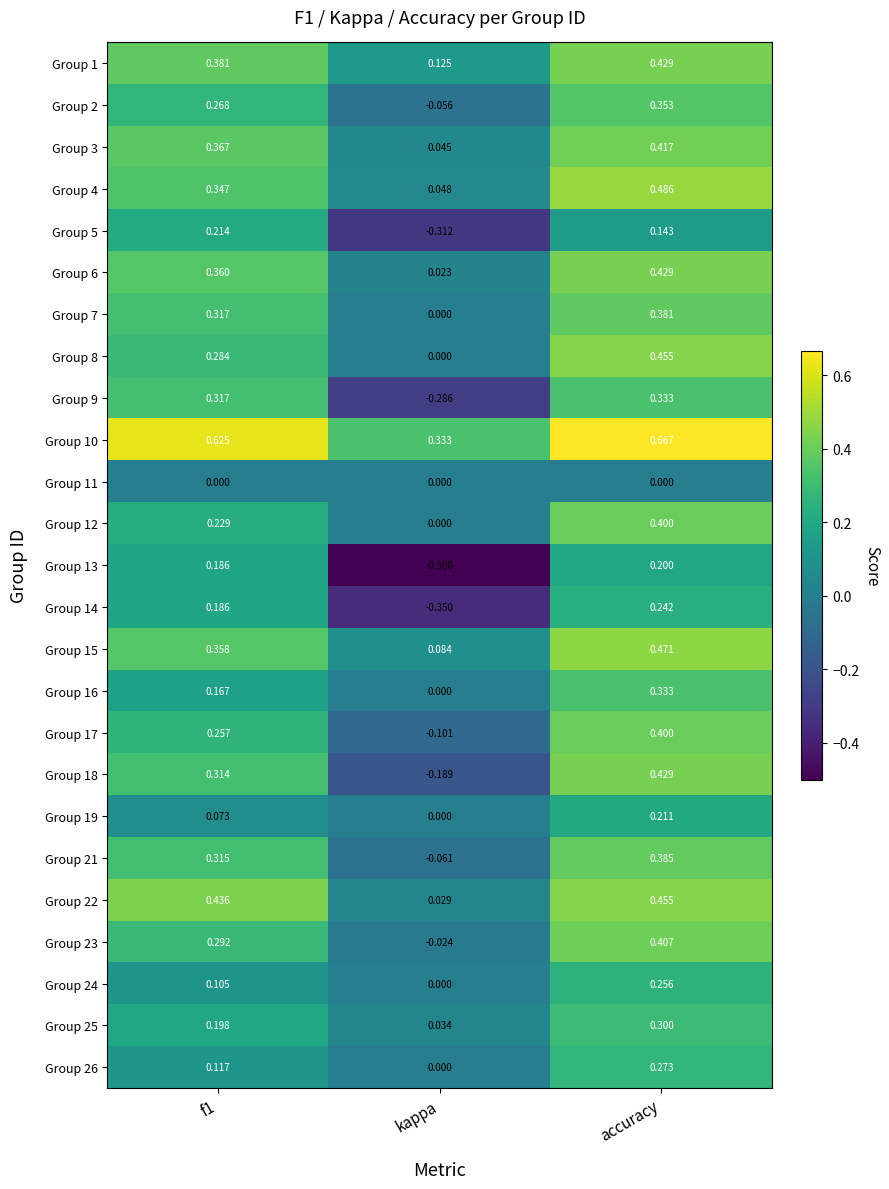

At which category is the sum across all series the highest?

accuracy